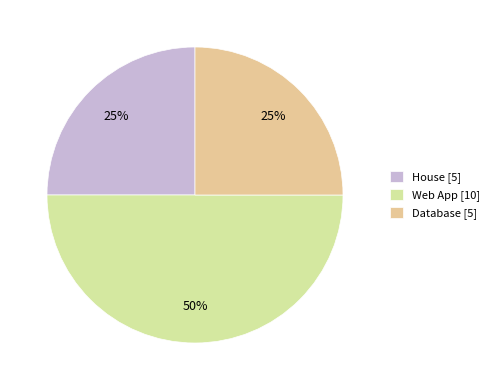

What percentage is NOT represented by Web App?

50.0%